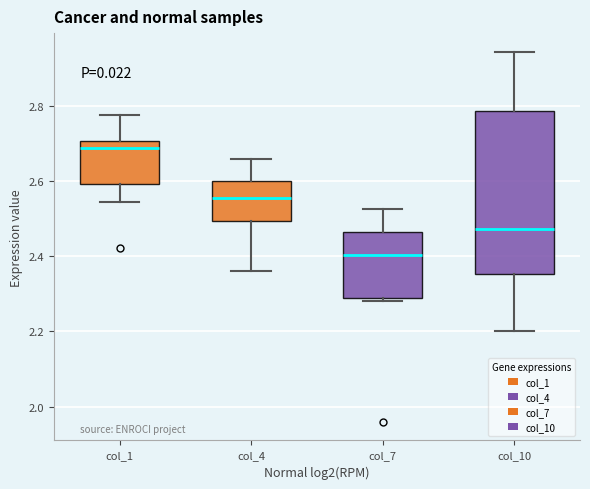

Where is the upper edge of the box for col_4 on the y-axis? The values are not printed on the chart, so give them approximately, as read against the axis.

2.60